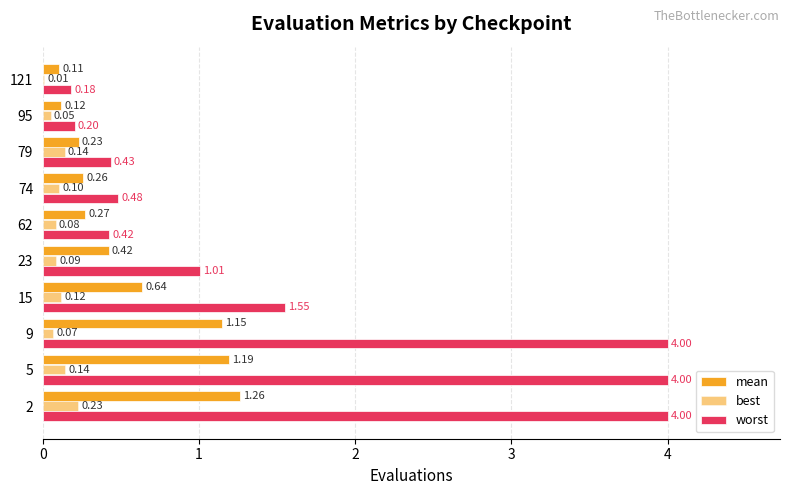

How many categories are shown in the chart?

10